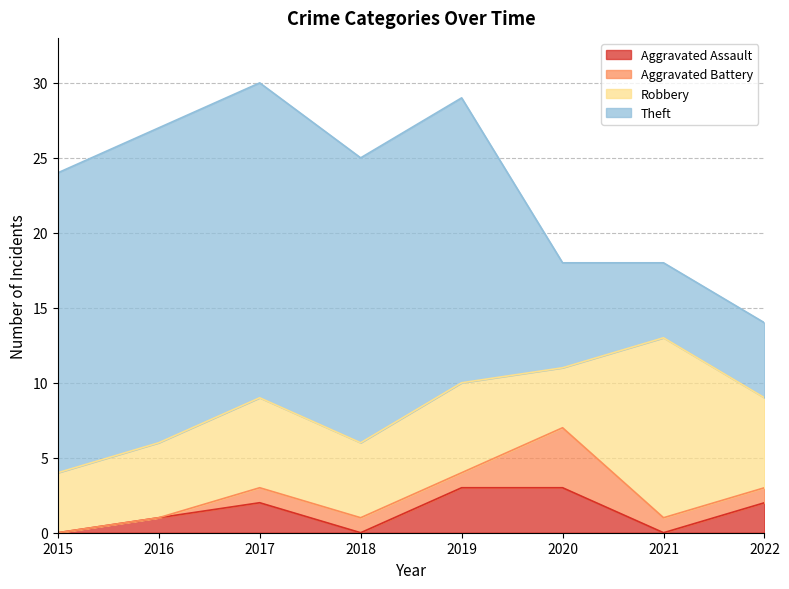

How many data points in Aggravated Assault are above 2?

2